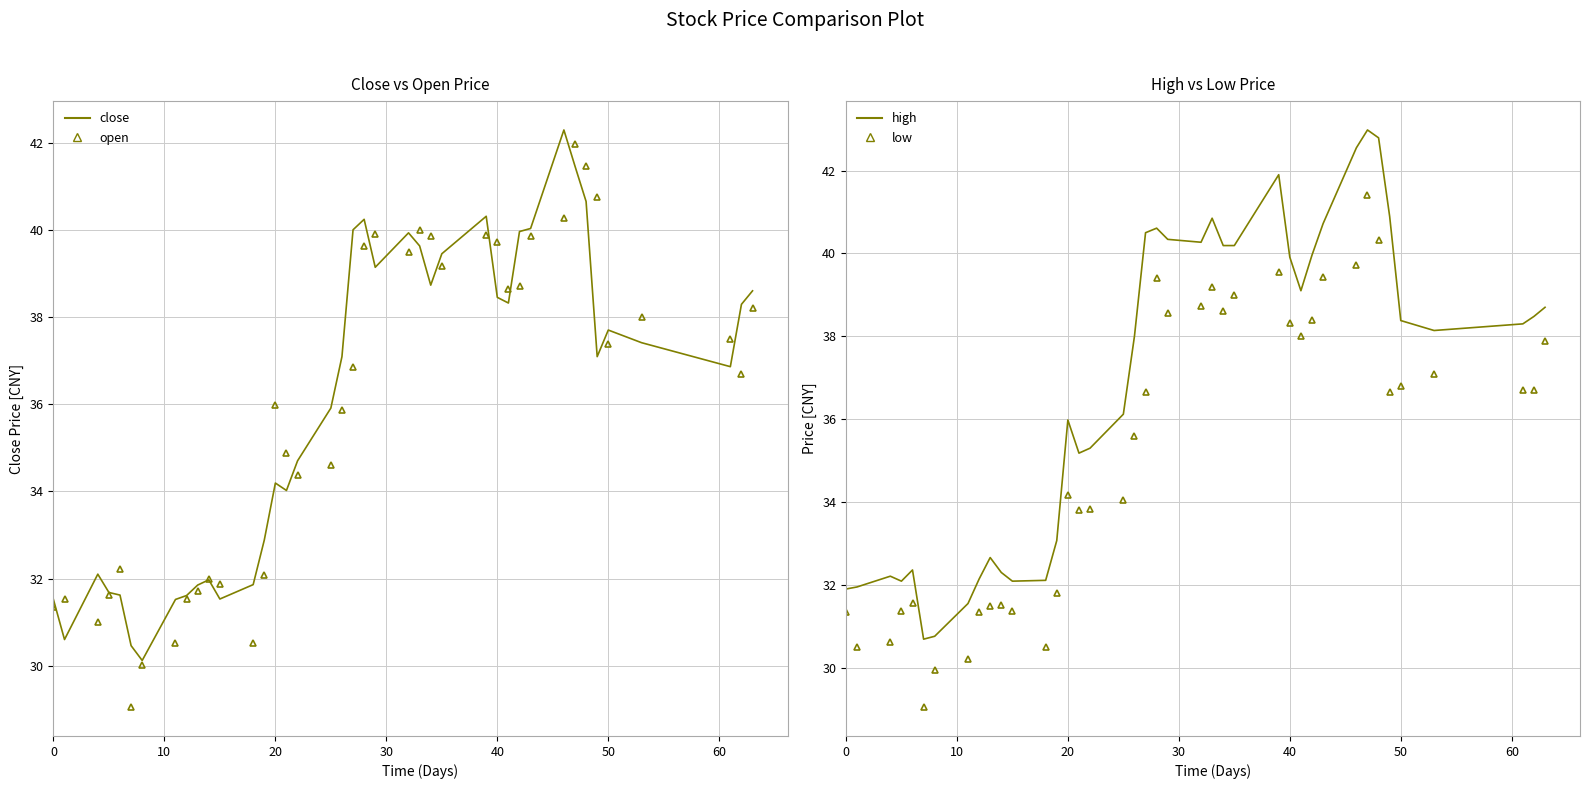

What is the difference between the maximum and second lowest values in the high series?

12.2